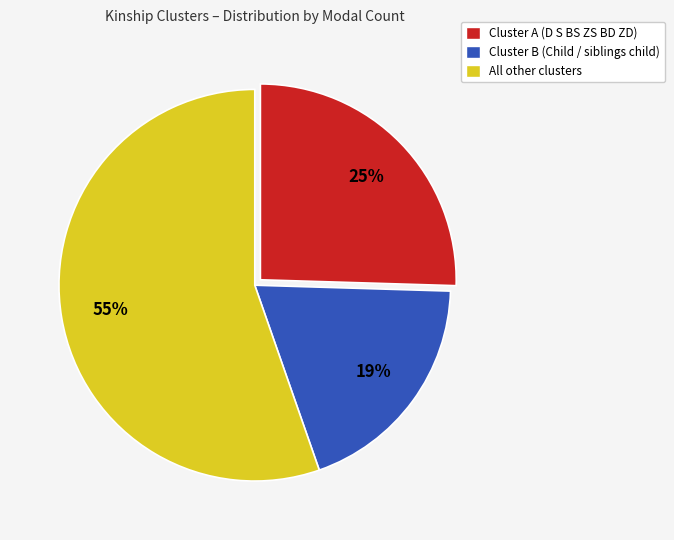

Is there a majority slice in this chart?

Yes